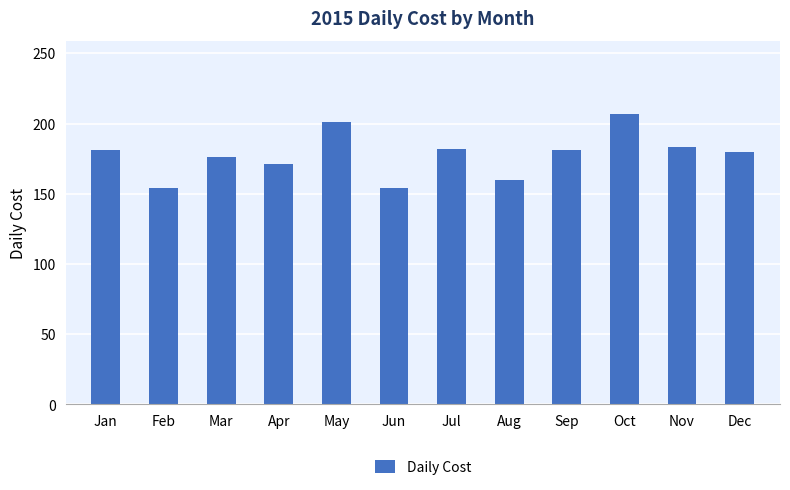

What value does the data have at Apr, to the nearest 5?

170